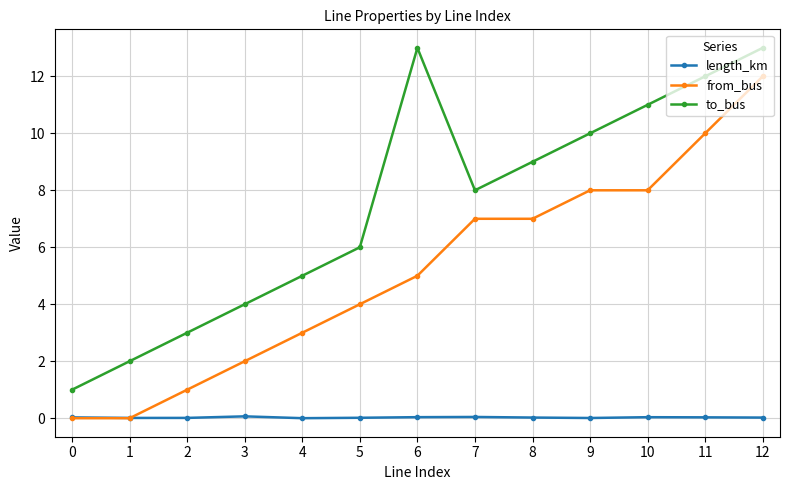

At which category is the sum across all series the highest?

12